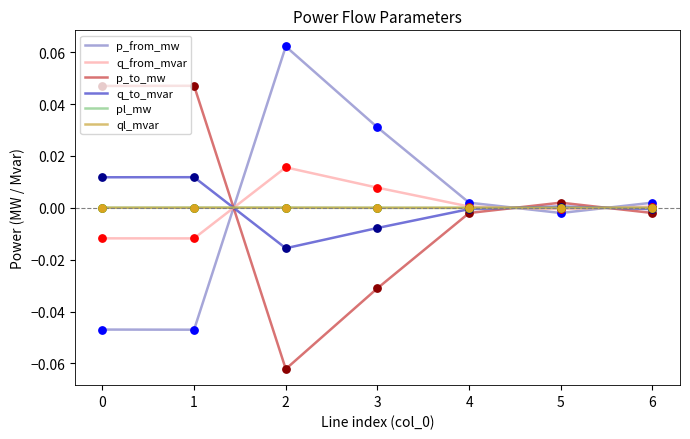

Is the value of pl_mw at 2 greater than the value of p_from_mw at 3?

No